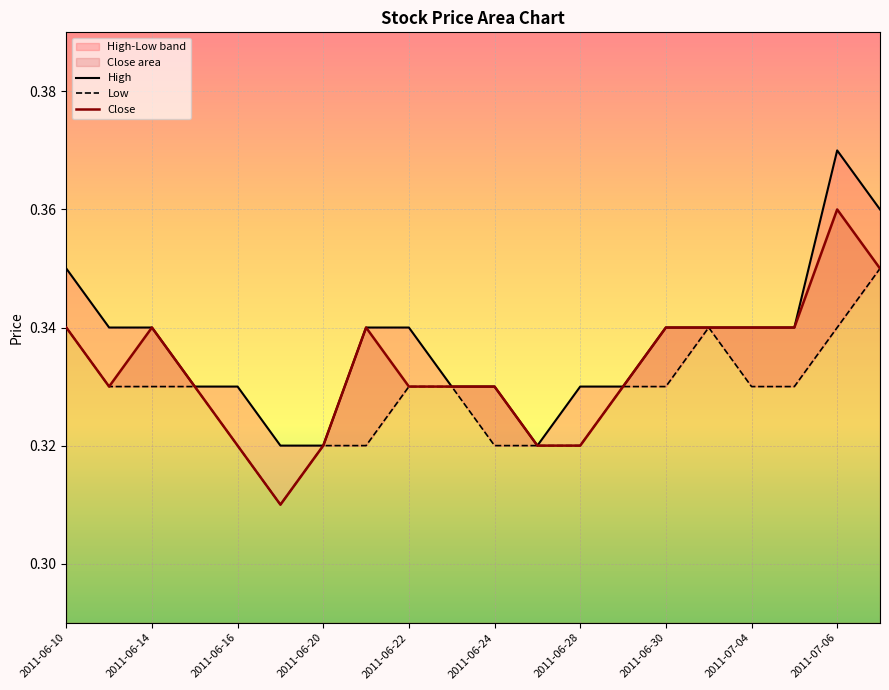

In Close, how many points are lower than both neighbors (excluding endpoints)?

2